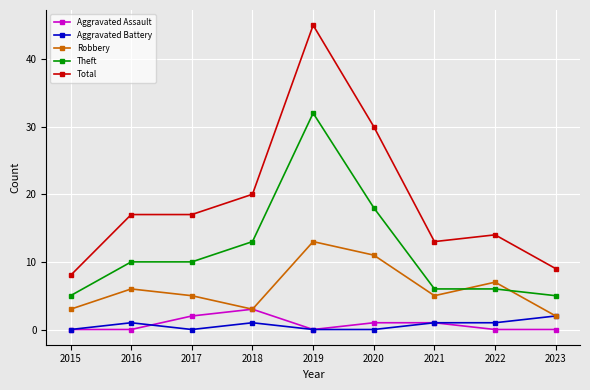

Reading left to right, what are all the values shown in this chart?

Aggravated Assault: 0	0	2	3	0	1	1	0	0
Aggravated Battery: 0	1	0	1	0	0	1	1	2
Robbery: 3	6	5	3	13	11	5	7	2
Theft: 5	10	10	13	32	18	6	6	5
Total: 8	17	17	20	45	30	13	14	9